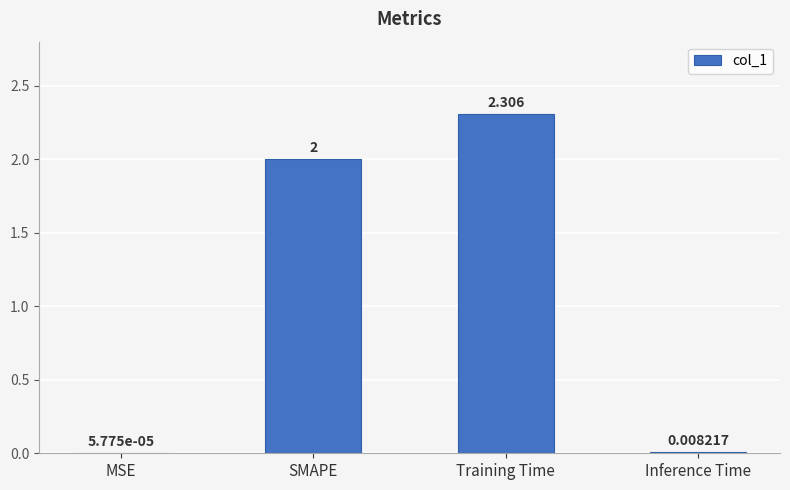

Approximately how many times larger is the value at SMAPE compared to Training Time?

0.9